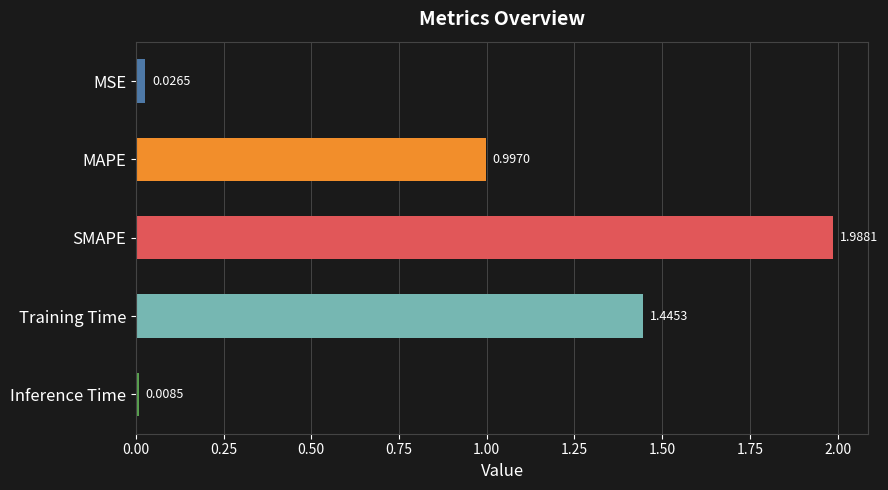

What is the average value?

0.9